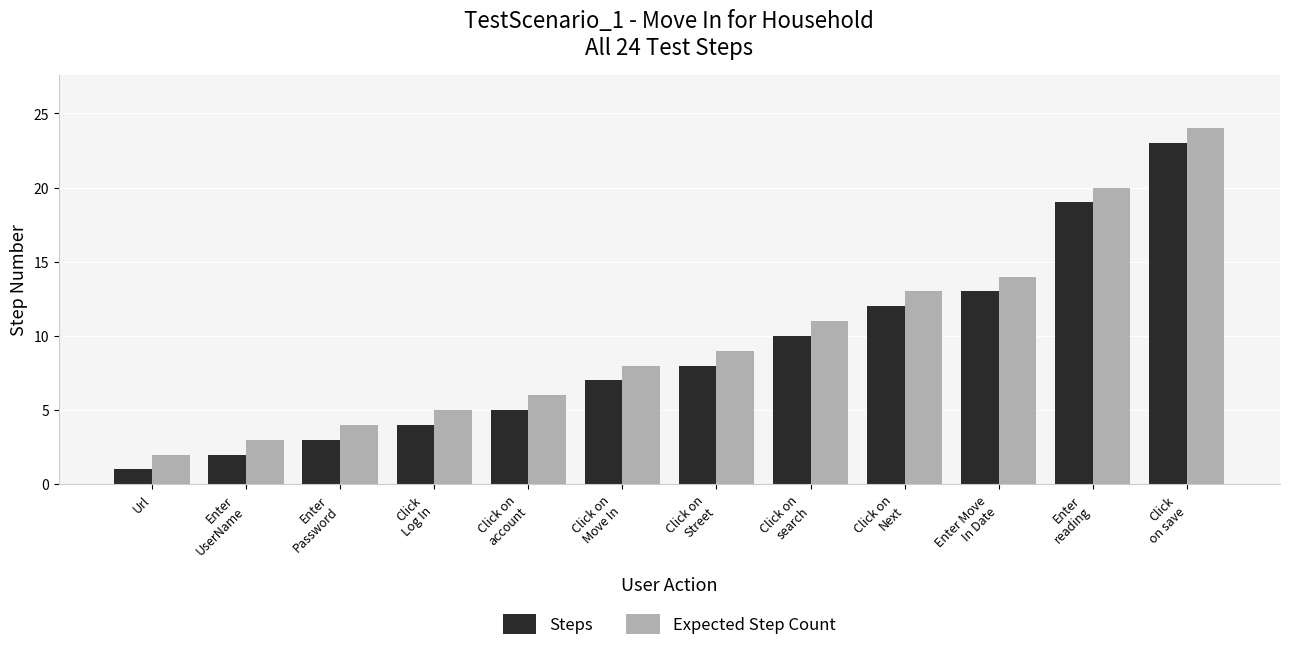

The value of Steps at Enter
Password is 1. True or false?

False